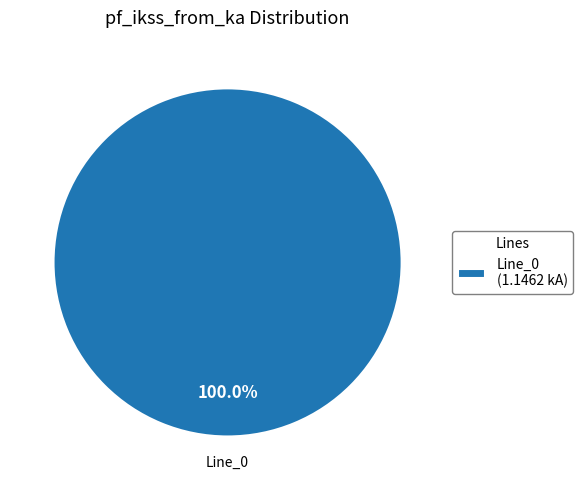

Does any single category account for the majority?

Yes